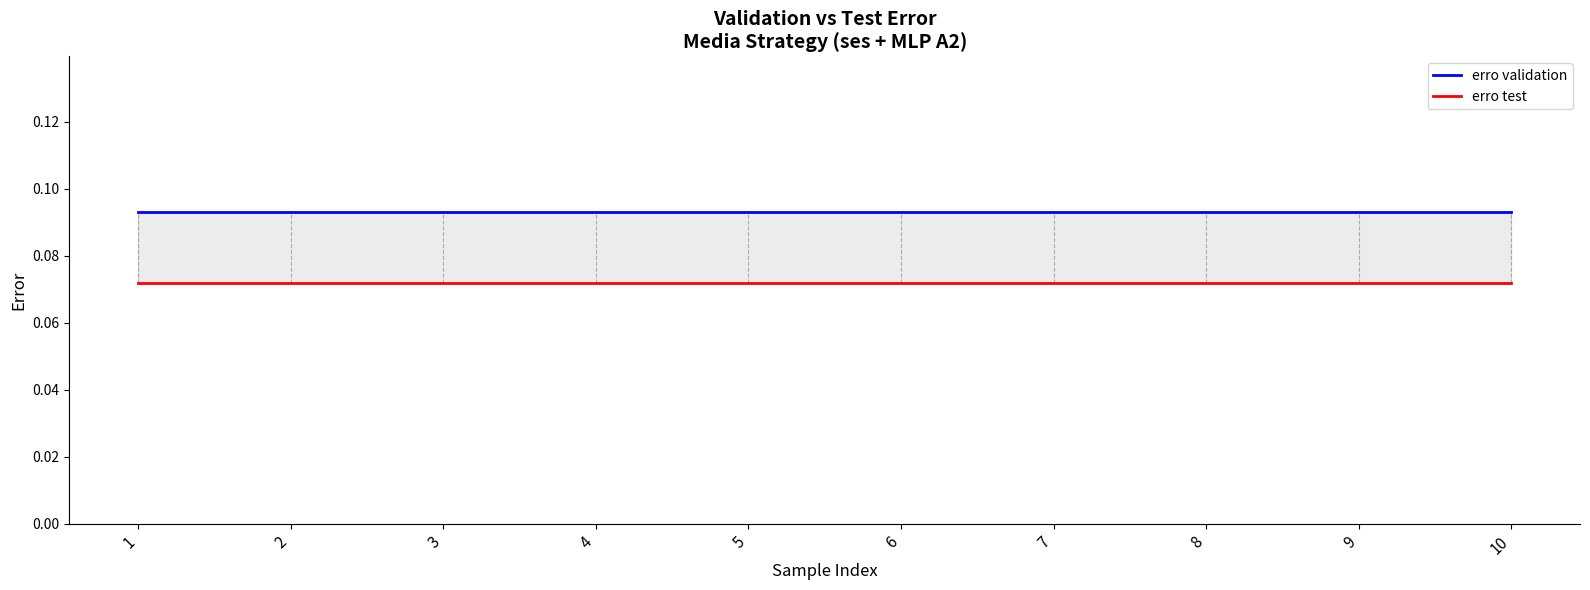

Is it true that erro validation equals 0.1 at 10?

False